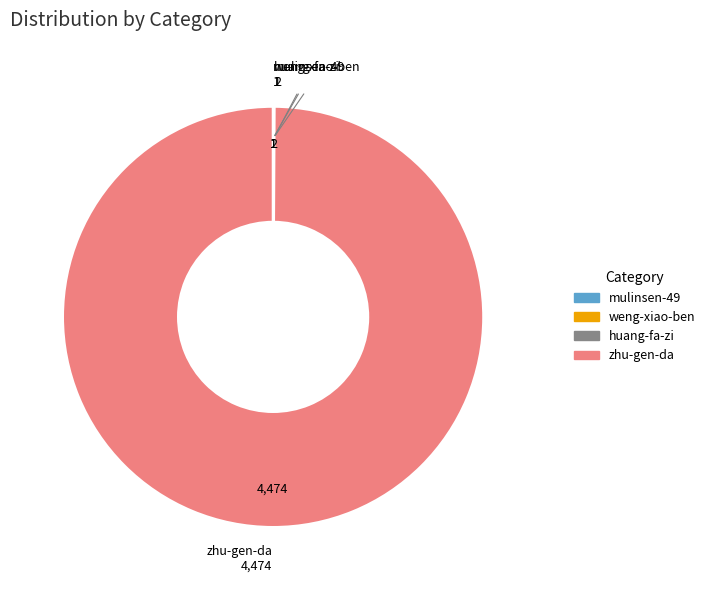

Does any single category account for the majority?

Yes